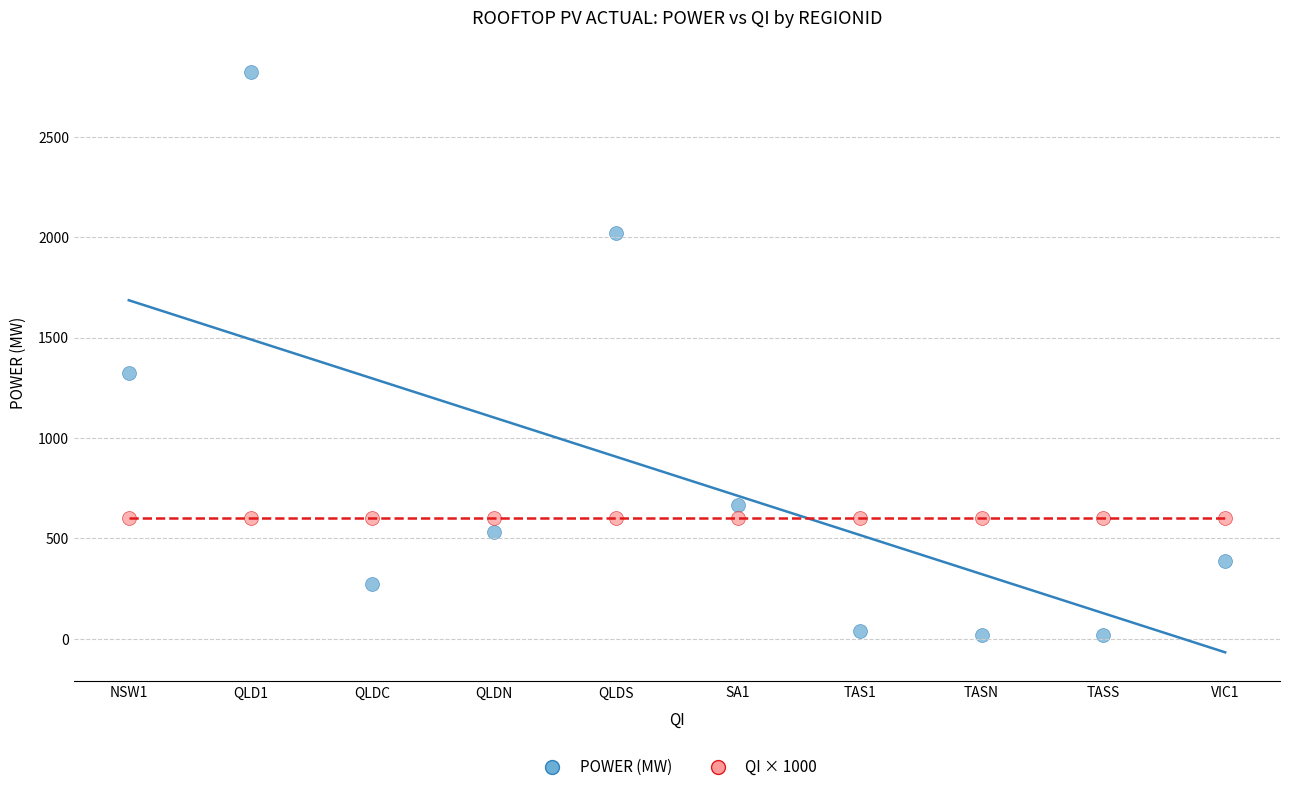

Which series reaches the maximum Y coordinate?

POWER (MW)